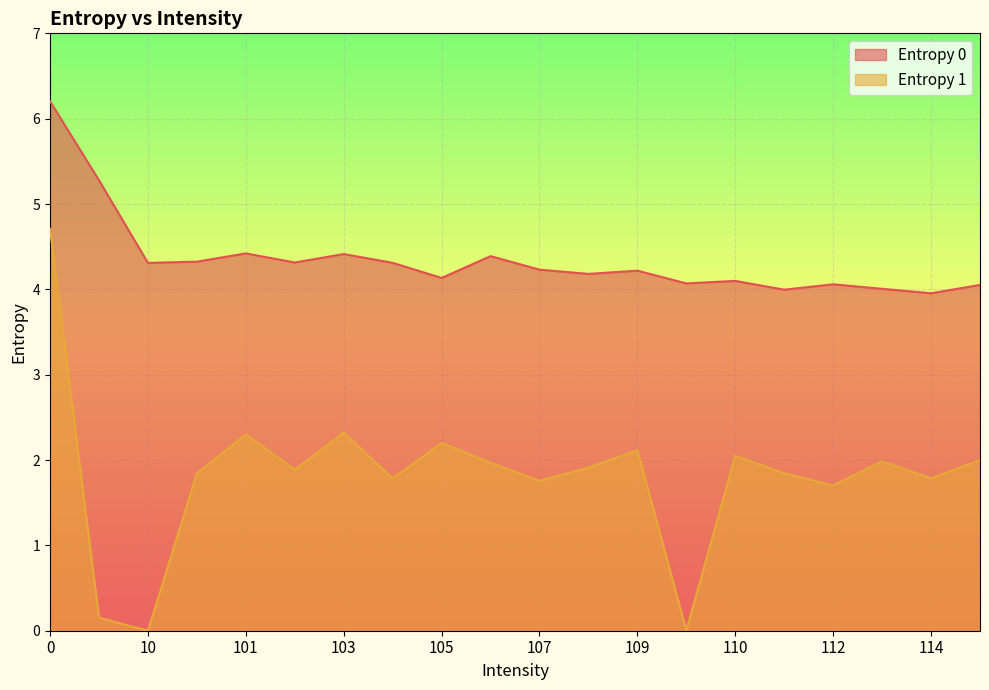

True or false: Entropy 0 and Entropy 1 cross at least once.

False